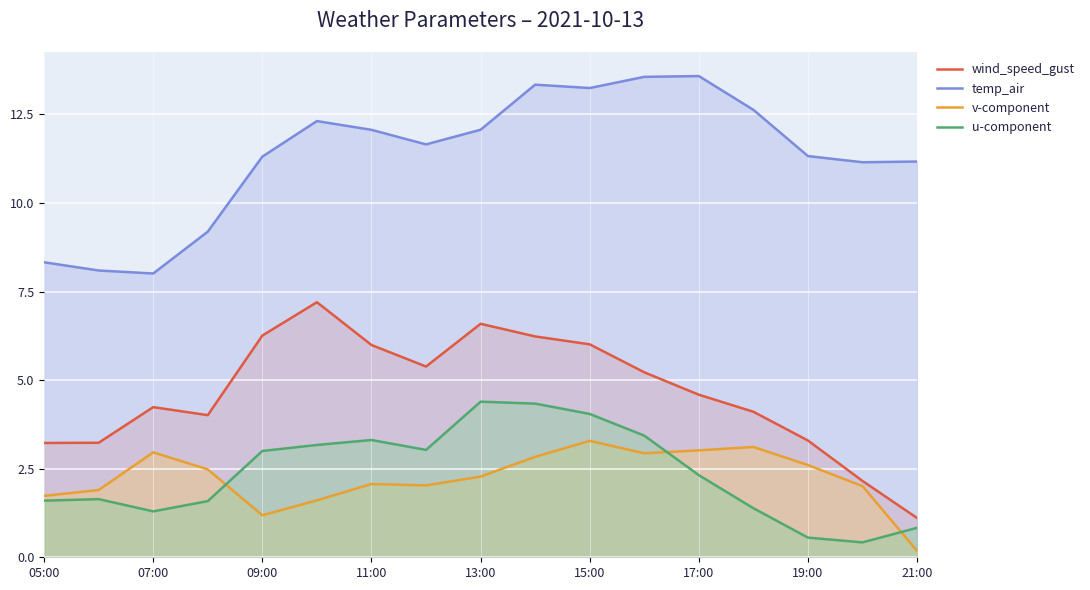

Rank the series by their maximum value, from lowest to highest.

v-component, u-component, wind_speed_gust, temp_air